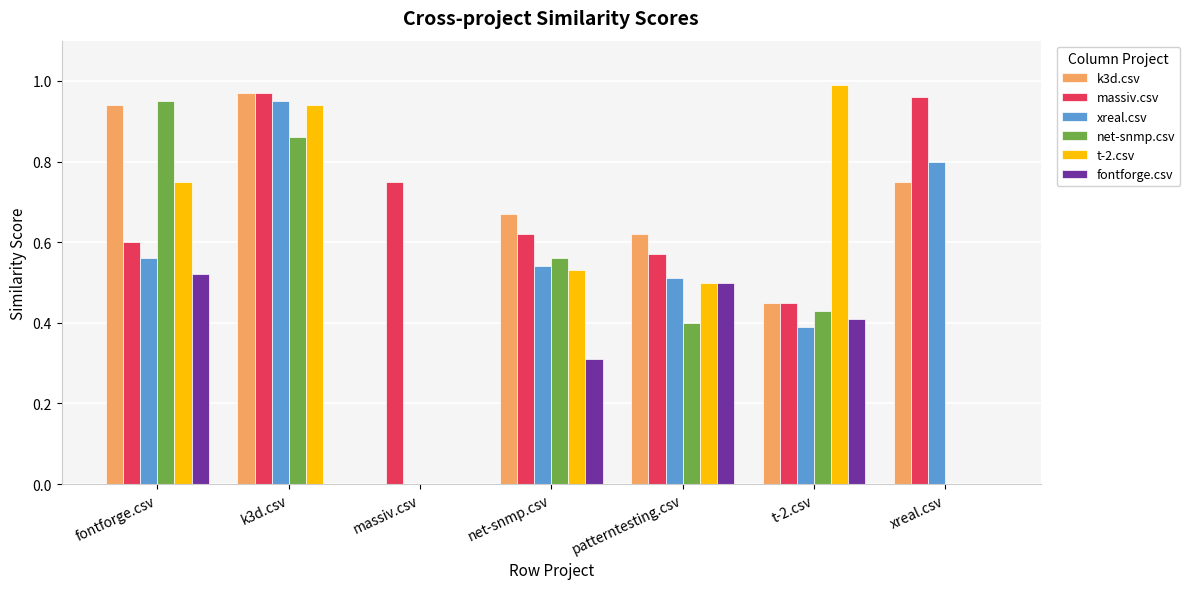

At which label does t-2.csv reach its peak?

t-2.csv